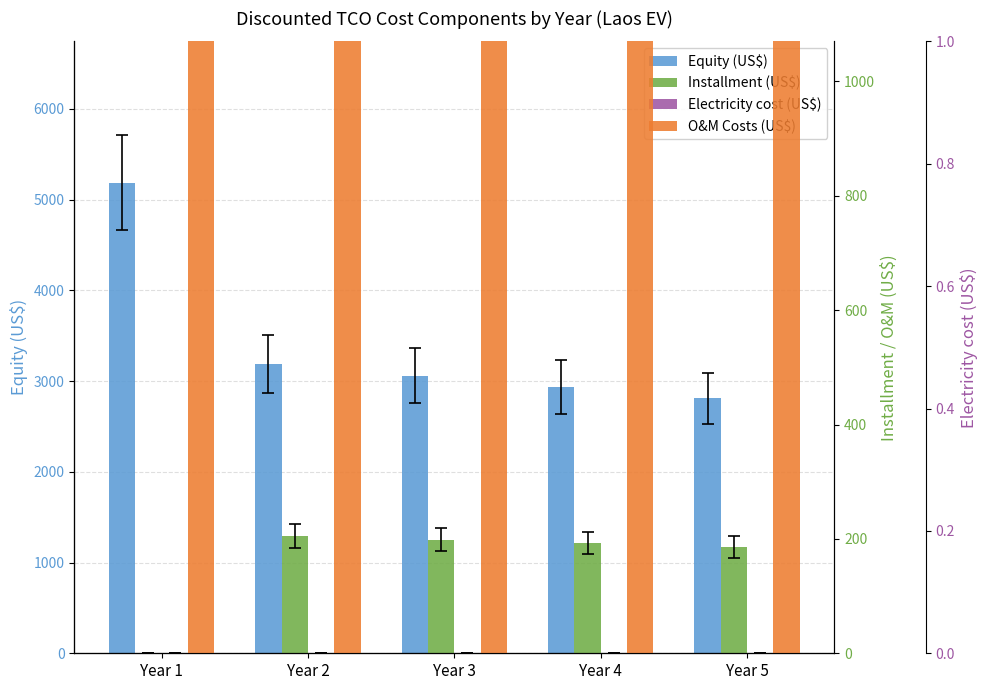

Reading left to right, extract all data points from this chart.

Equity (US$): Year 1=5187.9	Year 2=3191.6	Year 3=3060.1	Year 4=2933.9	Year 5=2812.9
Installment (US$): Year 1=0.0	Year 2=204.9	Year 3=198.4	Year 4=192.1	Year 5=186.0
Electricity cost (US$): Year 1=0.0	Year 2=0.0	Year 3=0.0	Year 4=0.0	Year 5=0.0
O&M Costs (US$): Year 1=4.9	Year 2=792.6	Year 3=759.9	Year 4=728.6	Year 5=698.5